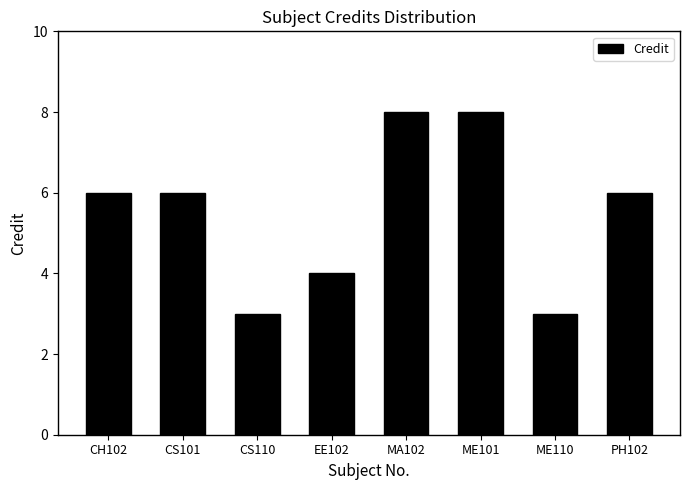

What is the value of the 7th bar from the left?

3